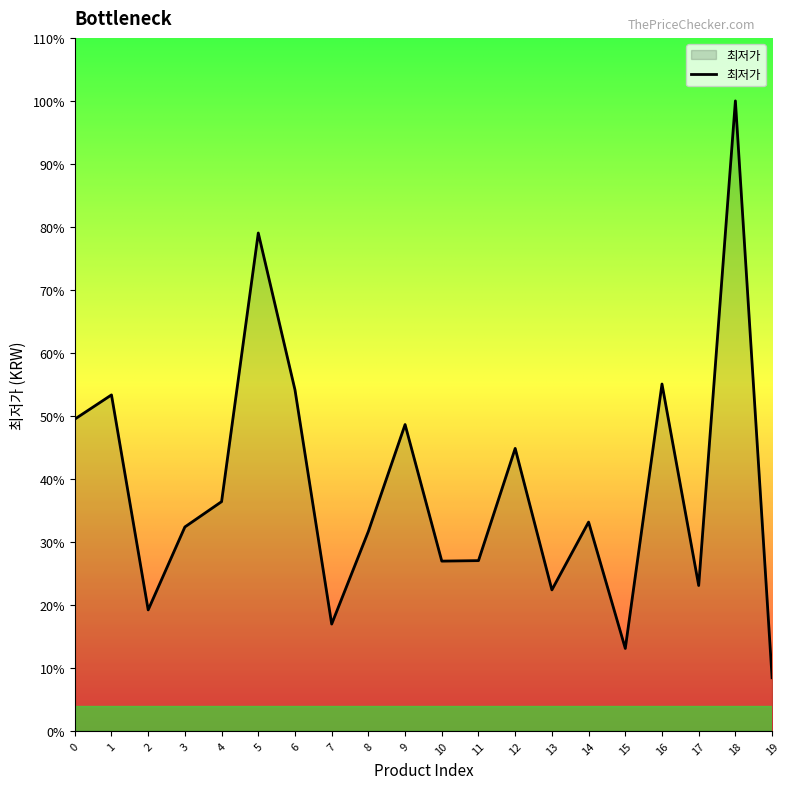

Rank the categories by value from lowest to highest.

19, 15, 7, 2, 13, 17, 10, 11, 8, 3, 14, 4, 12, 9, 0, 1, 6, 16, 5, 18